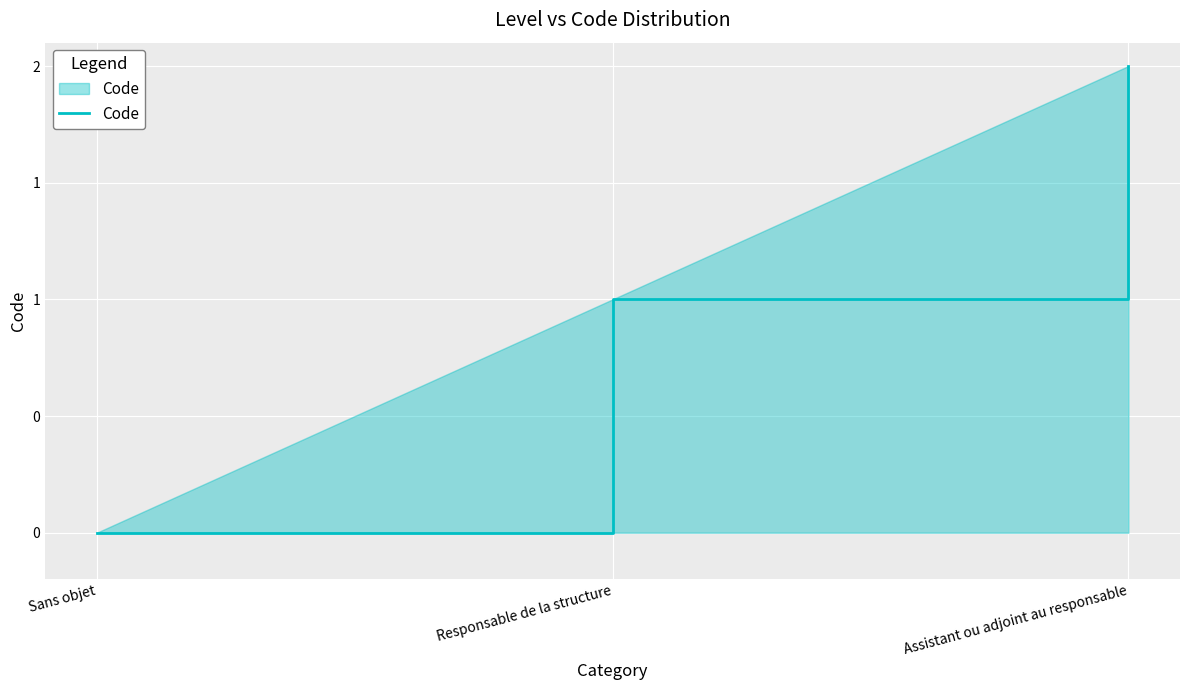

Is this an area chart (filled region under the line)?

Yes